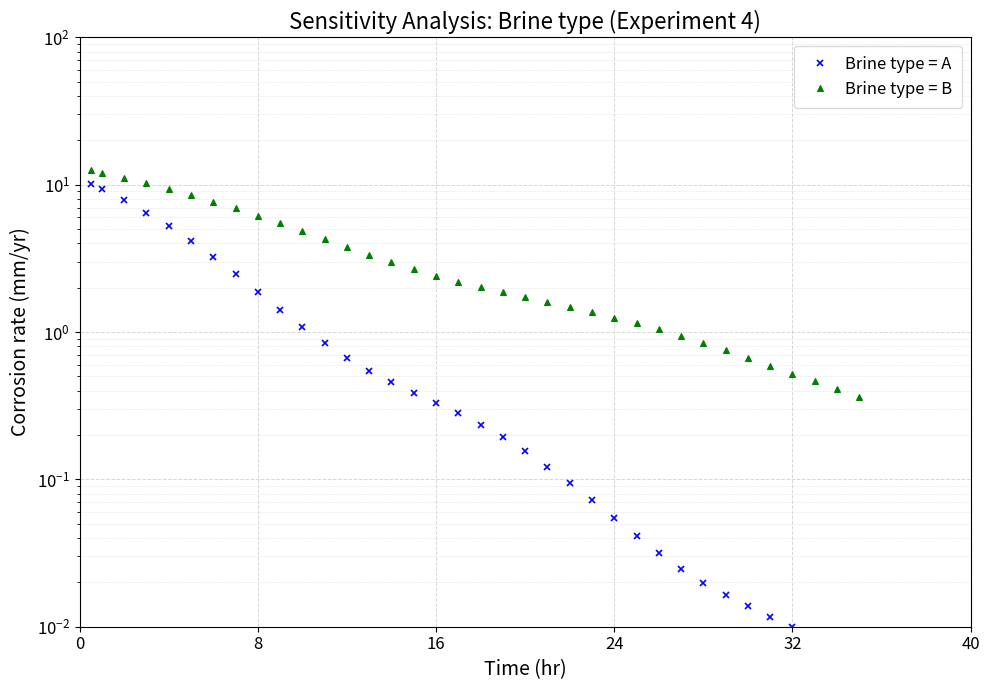

Is it true that Brine type = B equals 5.6 at 13?

False